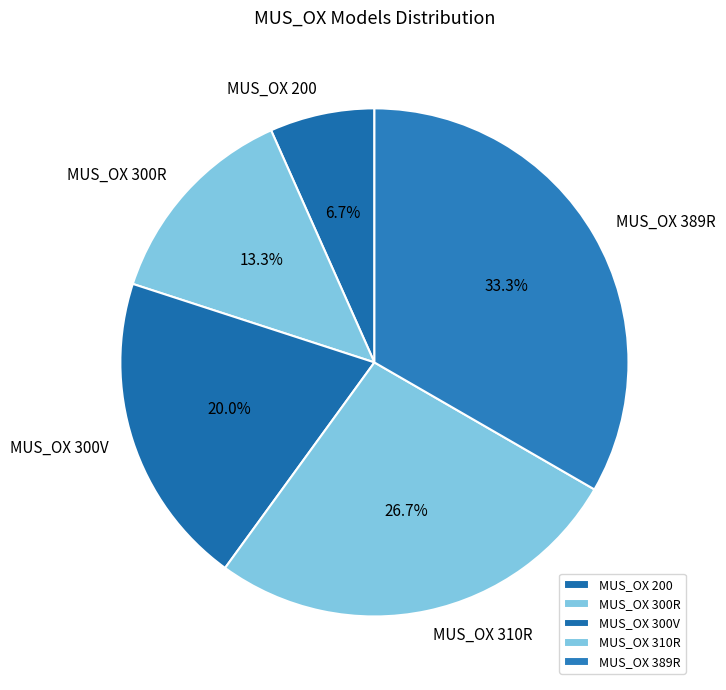

Rank the categories by value from lowest to highest.

MUS_OX 200, MUS_OX 300R, MUS_OX 300V, MUS_OX 310R, MUS_OX 389R